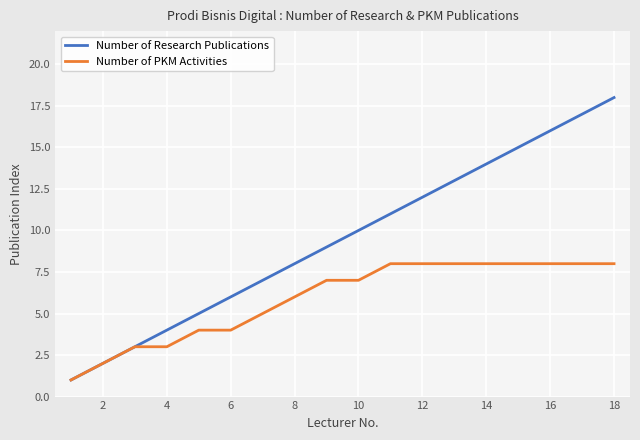

What is the greatest value displayed?

18